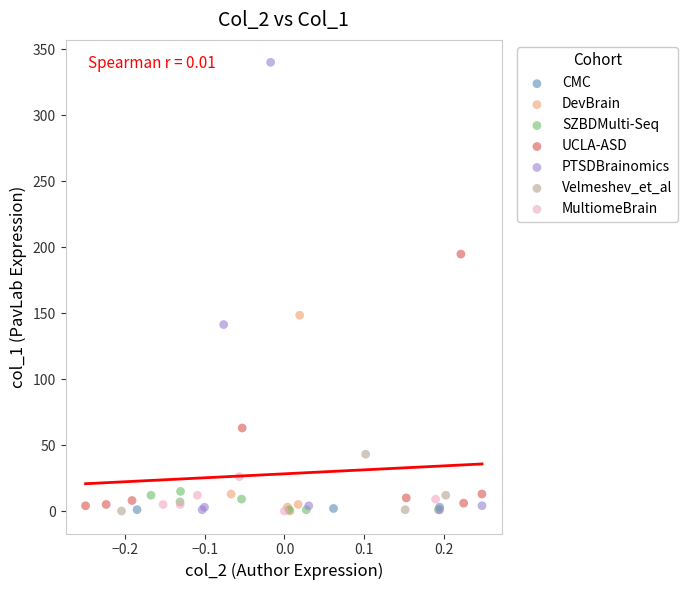

Which series has the largest Y range (max minus min)?

PTSDBrainomics